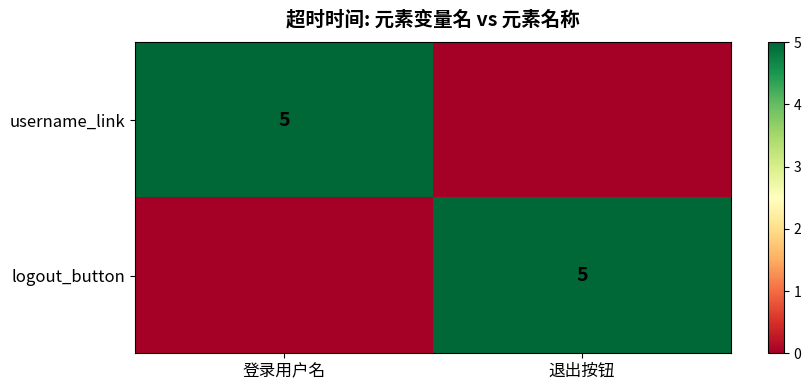

What is the sum of the username_link values at 登录用户名 and 退出按钮?

5